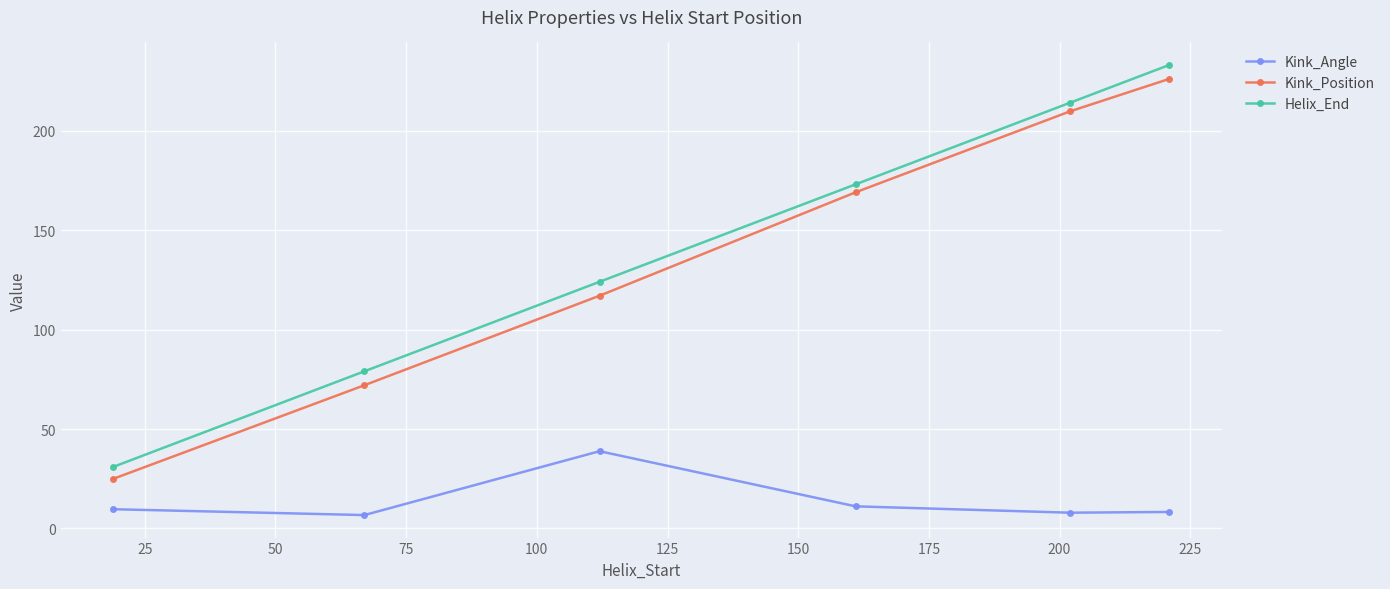

True or false: Kink_Position and Kink_Angle intersect in this chart.

False